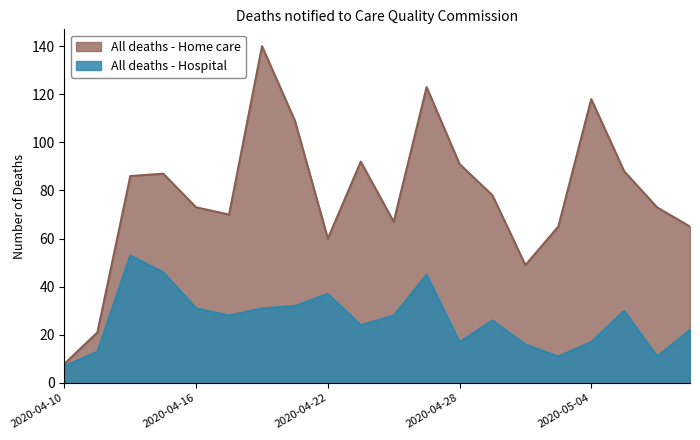

How many distinct data groups are displayed?

2